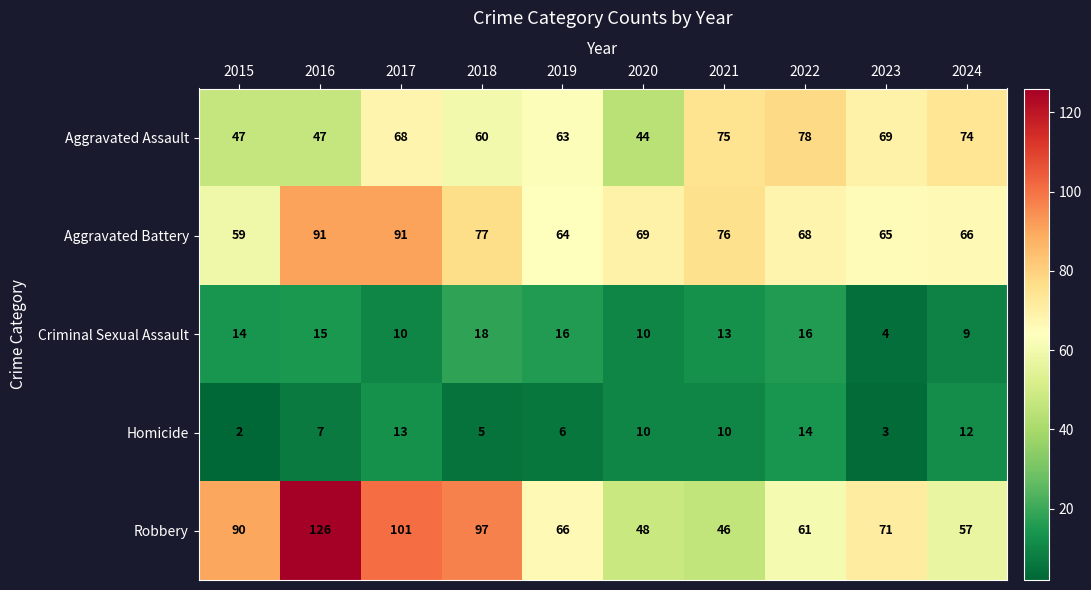

List the series in order of their peak value, lowest first.

Homicide, Criminal Sexual Assault, Aggravated Assault, Aggravated Battery, Robbery